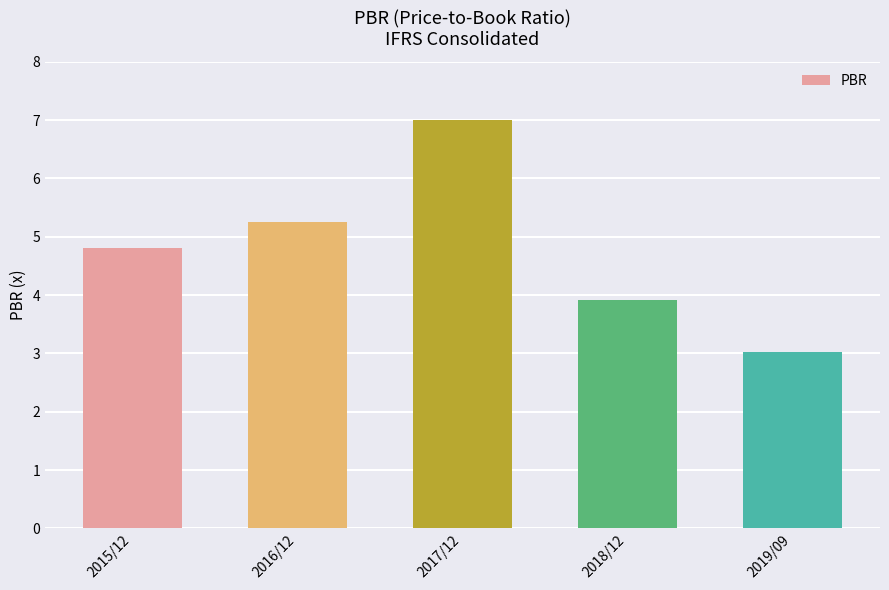

What is the label of the 4th bar from the right?

2016/12